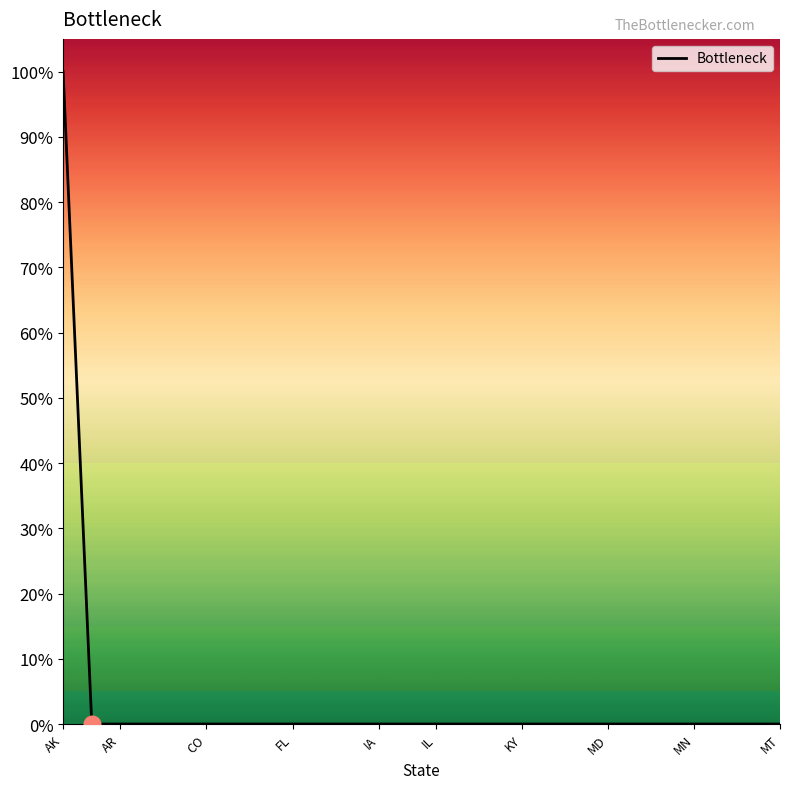

How many categories are shown in the chart?

26